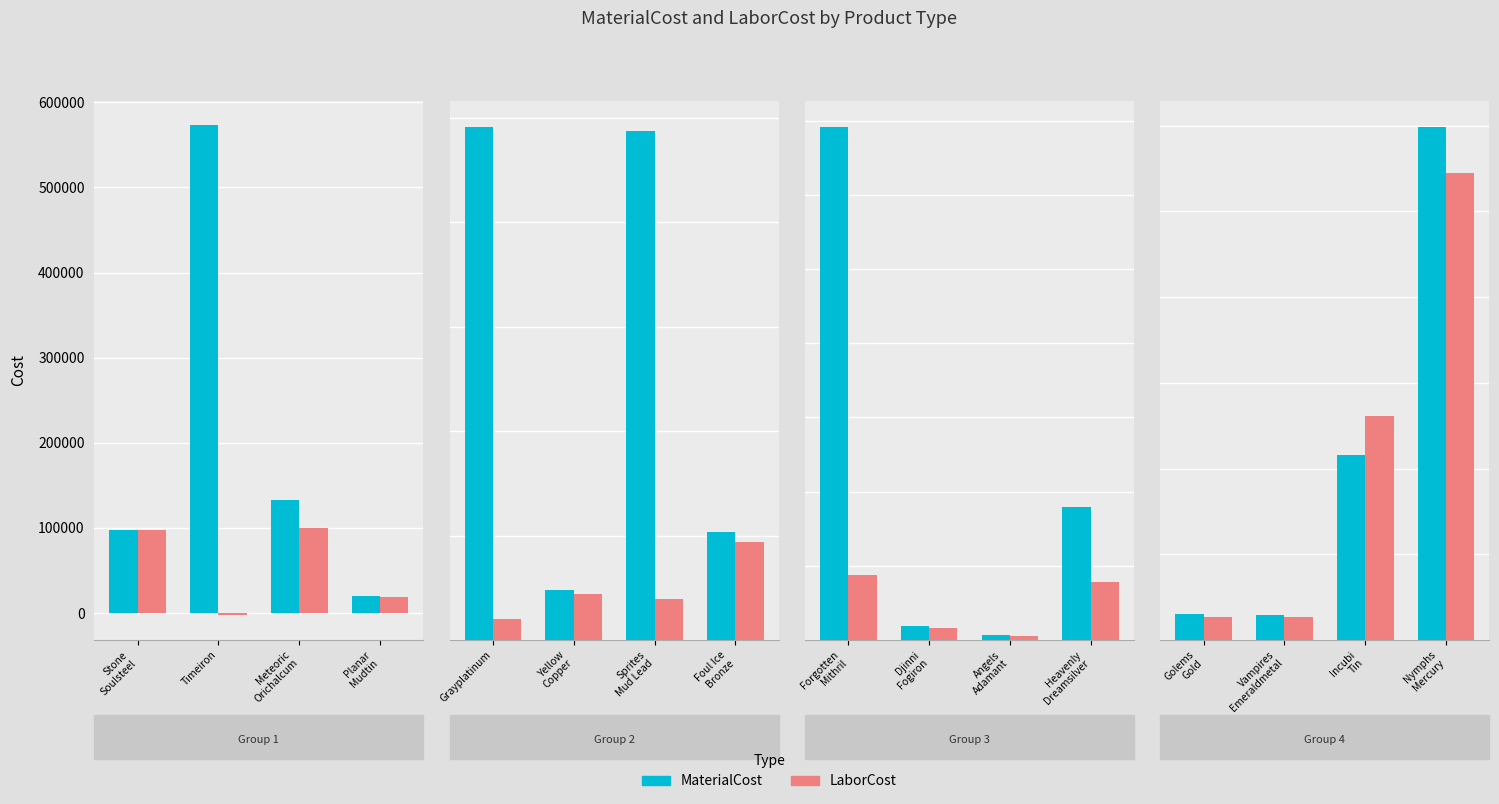

At which category does the chart reach its minimum across all series?

Timeiron